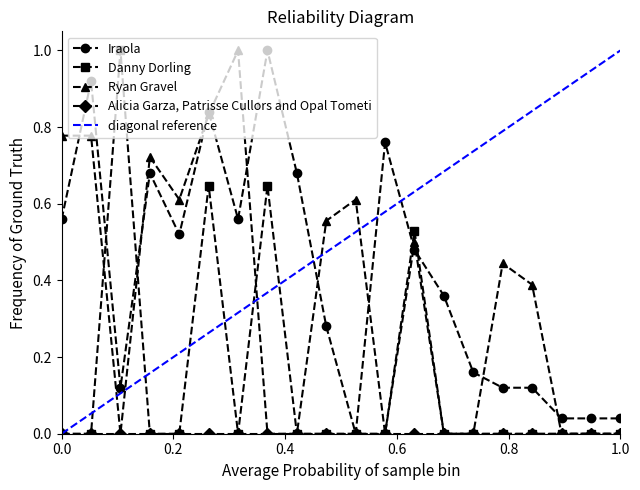

The Iraola series shows 0.8 at 0.0. True or false?

False